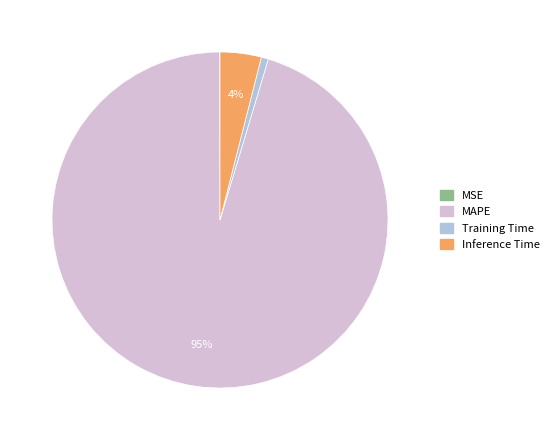

Is Training Time the majority of the pie?

No